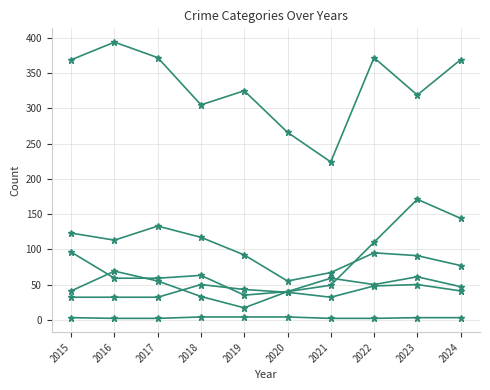

How many distinct data groups are displayed?

6